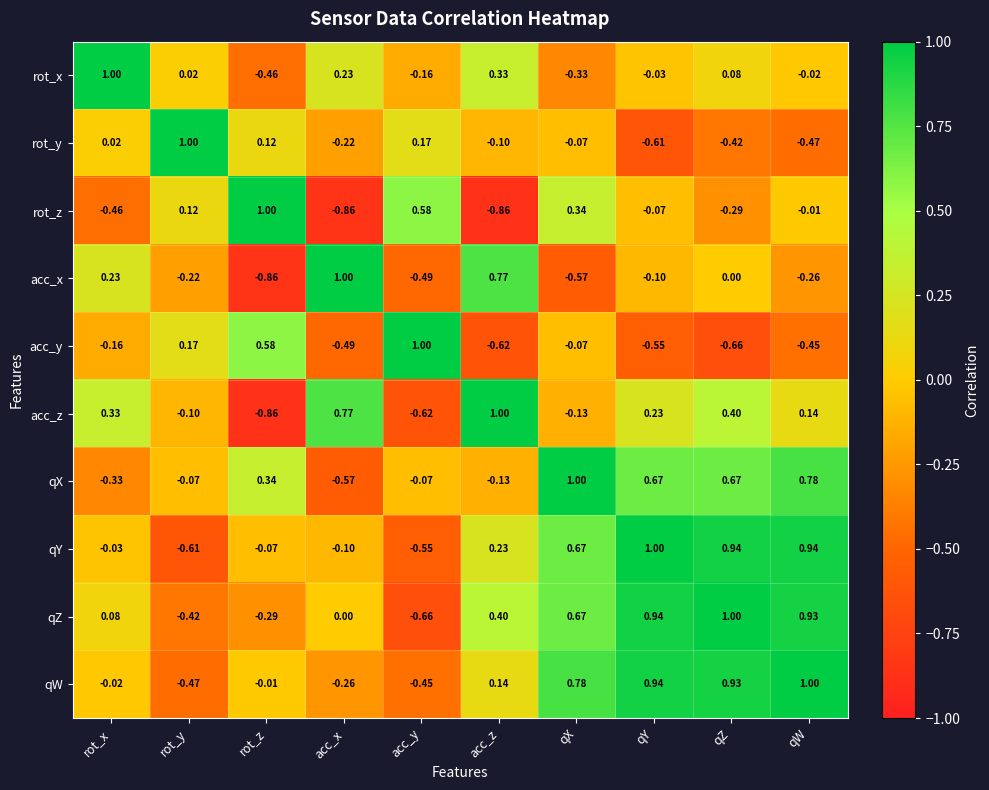

Where is acc_z nearest to the value 0?

rot_y